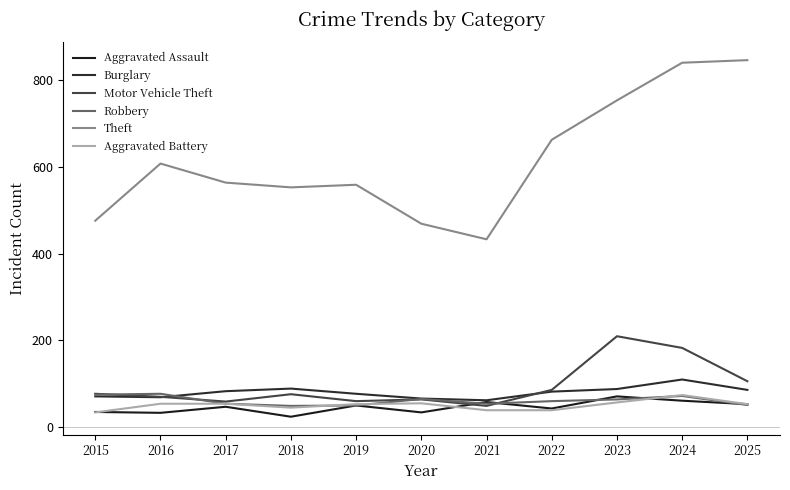

Which category has the highest value across all series?

2025